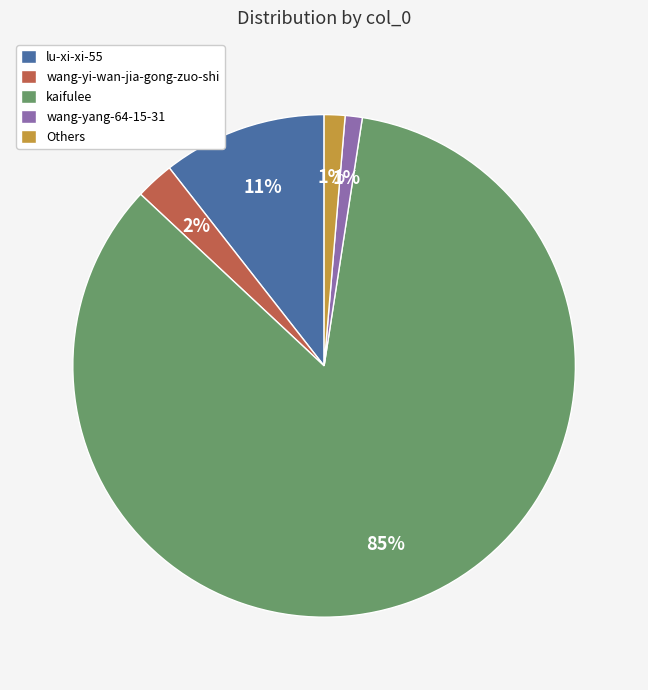

Which has a higher value, kaifulee or Others?

kaifulee